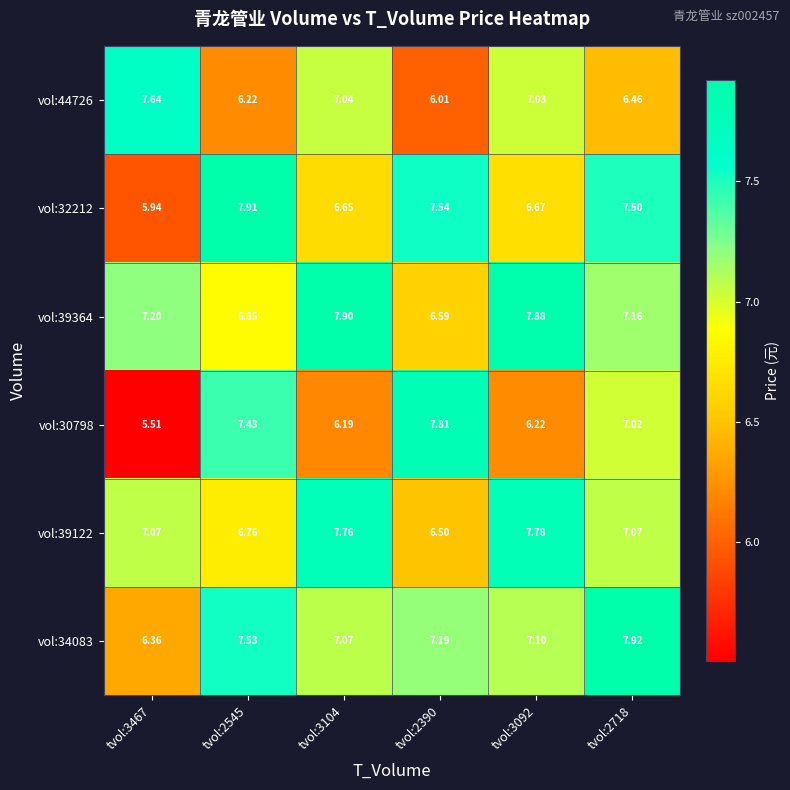

How many data points does each series have?

6